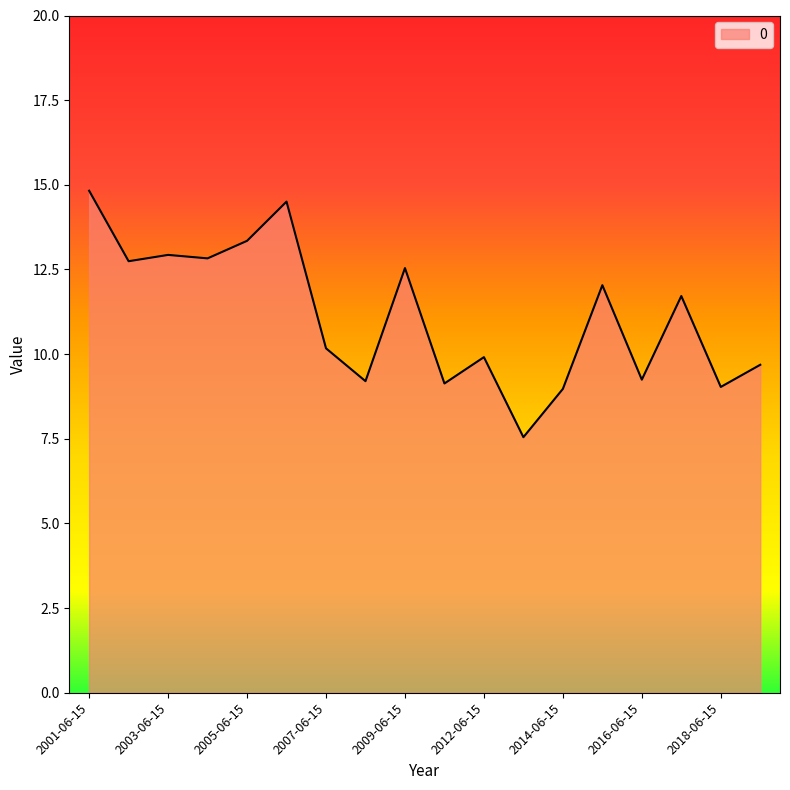

What is the greatest value displayed?

14.8